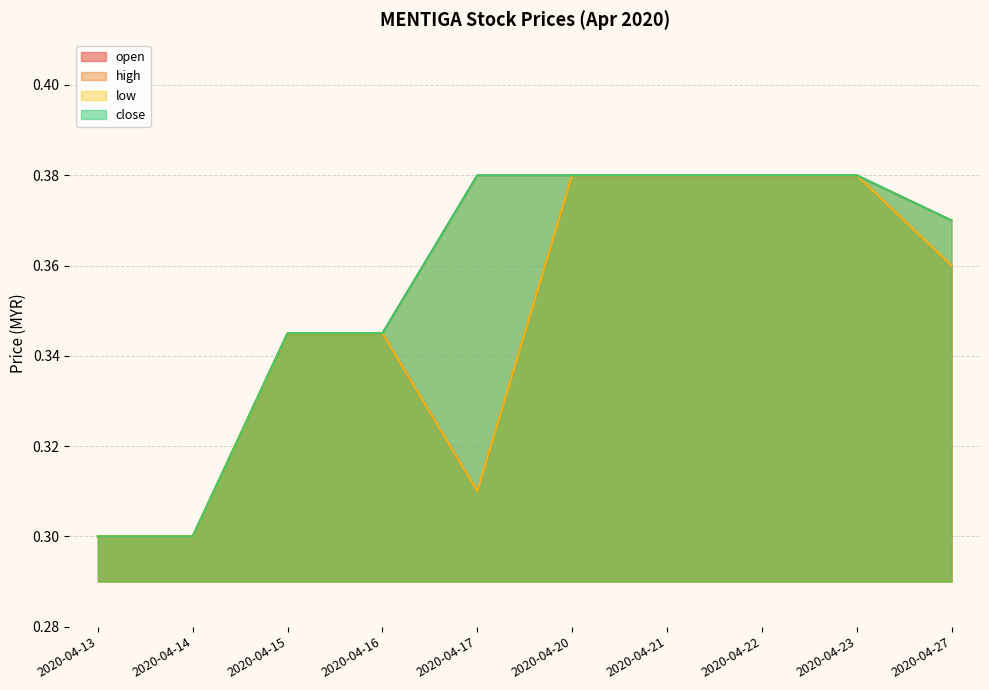

Count the low values in the range 0 to 1.

10